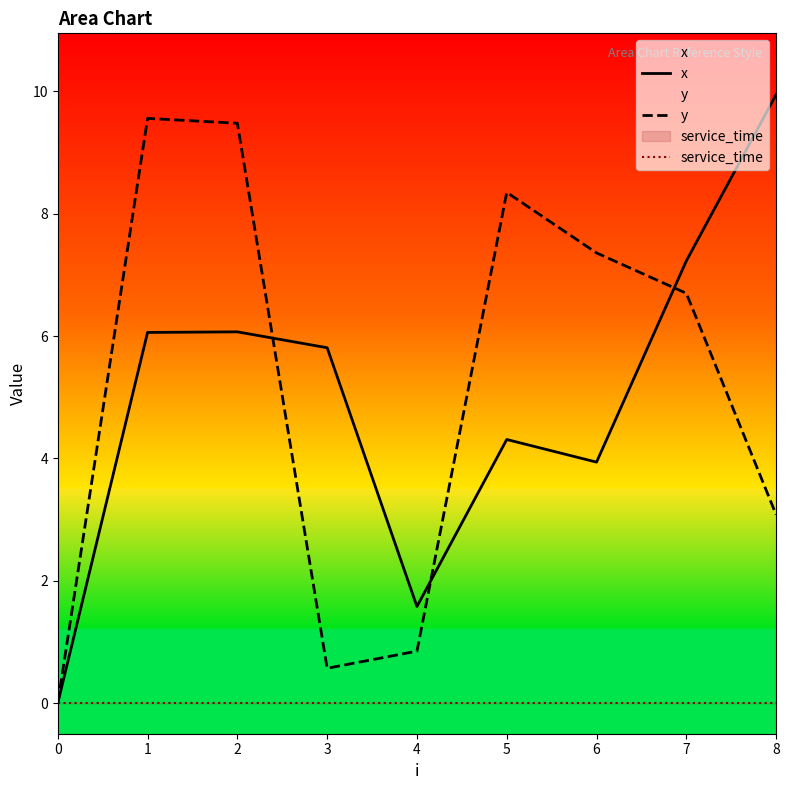

What is the sum of all y values?

46.0